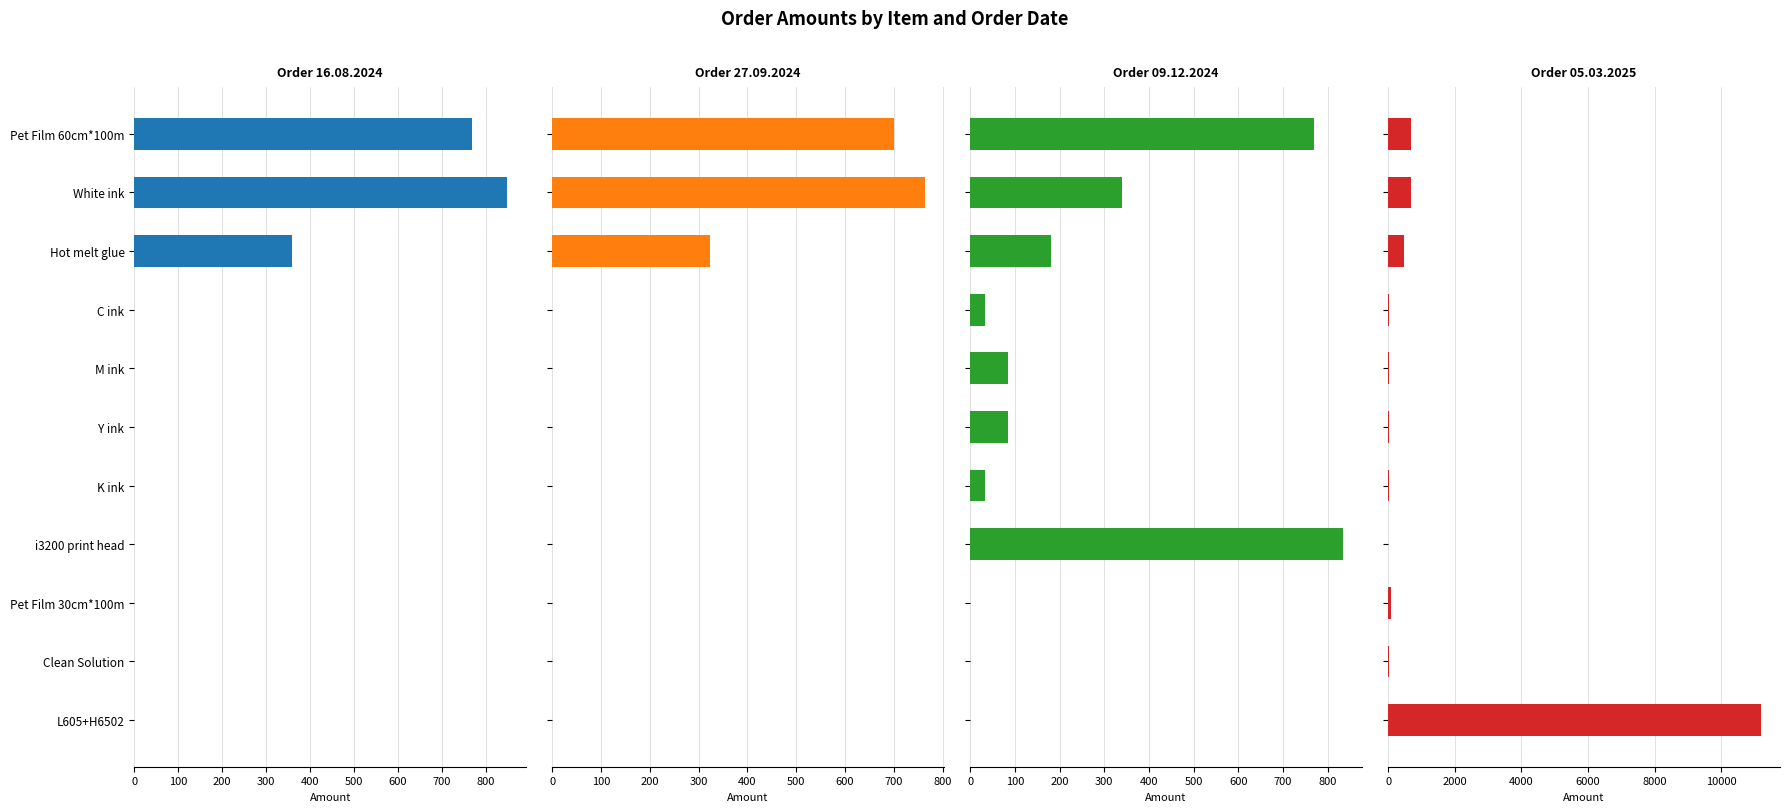

Rank the series at Clean Solution from highest to lowest value.

Order 05.03.2025, Order 16.08.2024, Order 27.09.2024, Order 09.12.2024